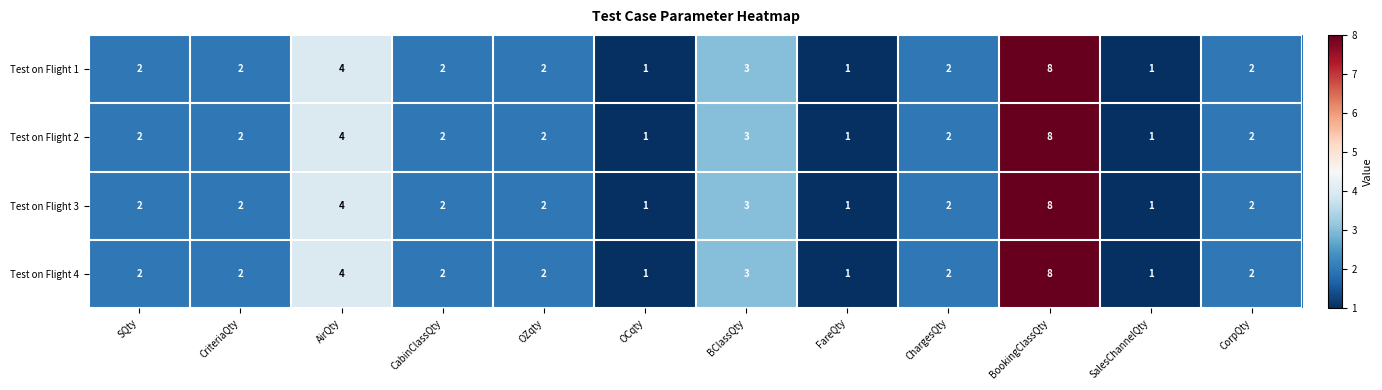

What is the difference between the second highest and second lowest values in the Test on Flight 4 series?

3